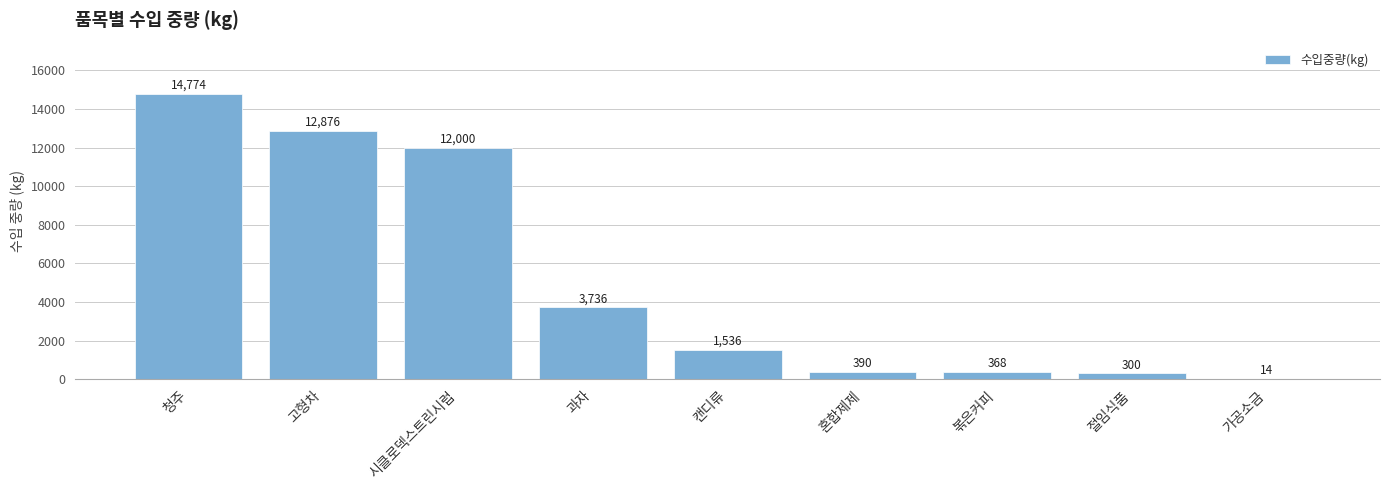

What is the greatest value displayed?

14774